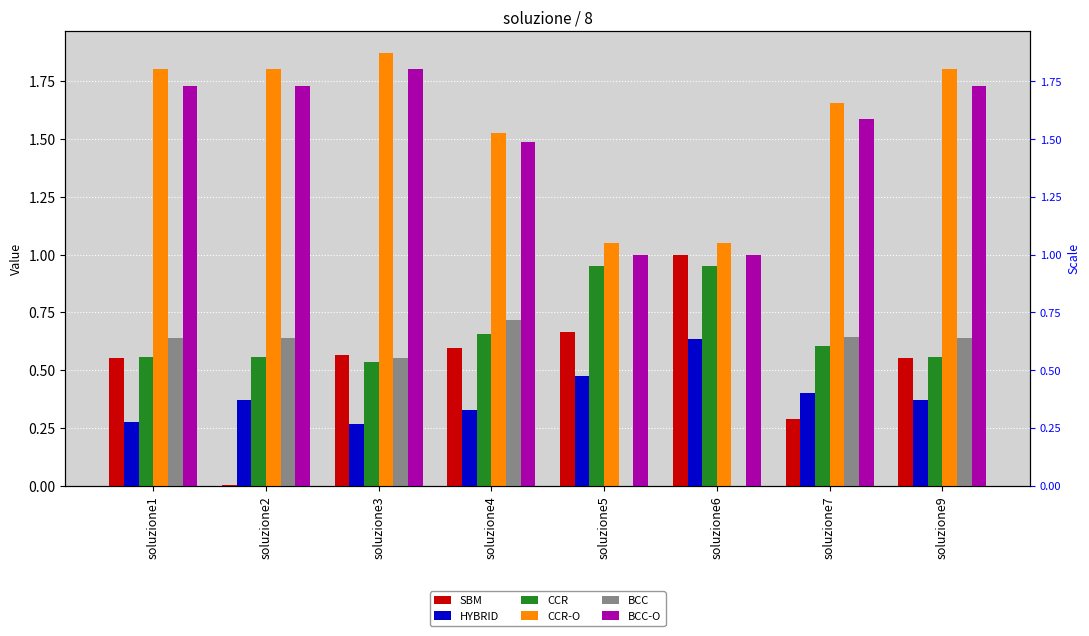

What are all the series names shown in the legend?

SBM, HYBRID, CCR, CCR-O, BCC, BCC-O